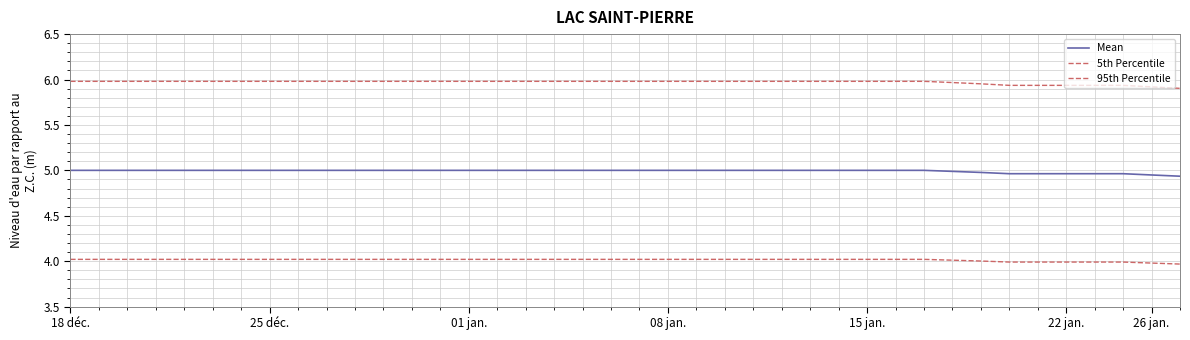

Does the chart display data point markers on the line(s)?

No